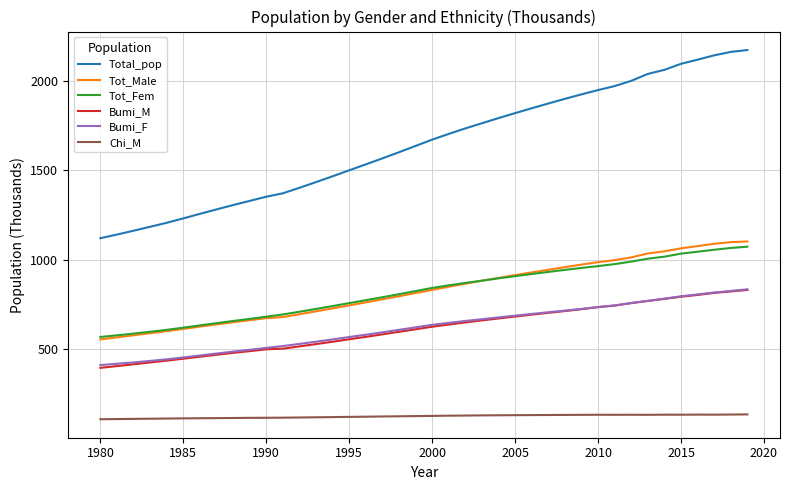

Which series has the widest spread of values?

Total_pop